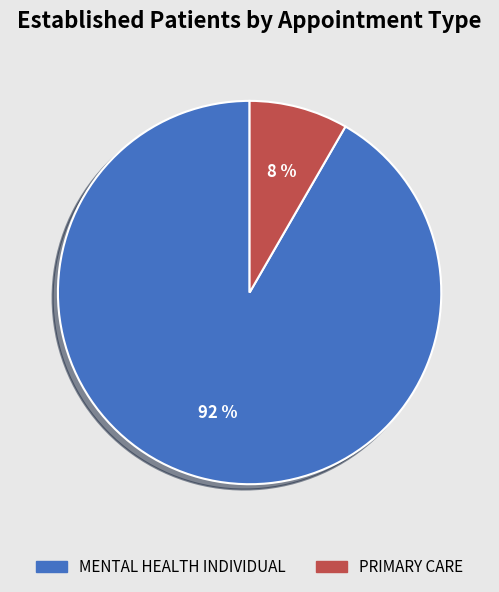

What is the smallest slice in the pie chart?

PRIMARY CARE